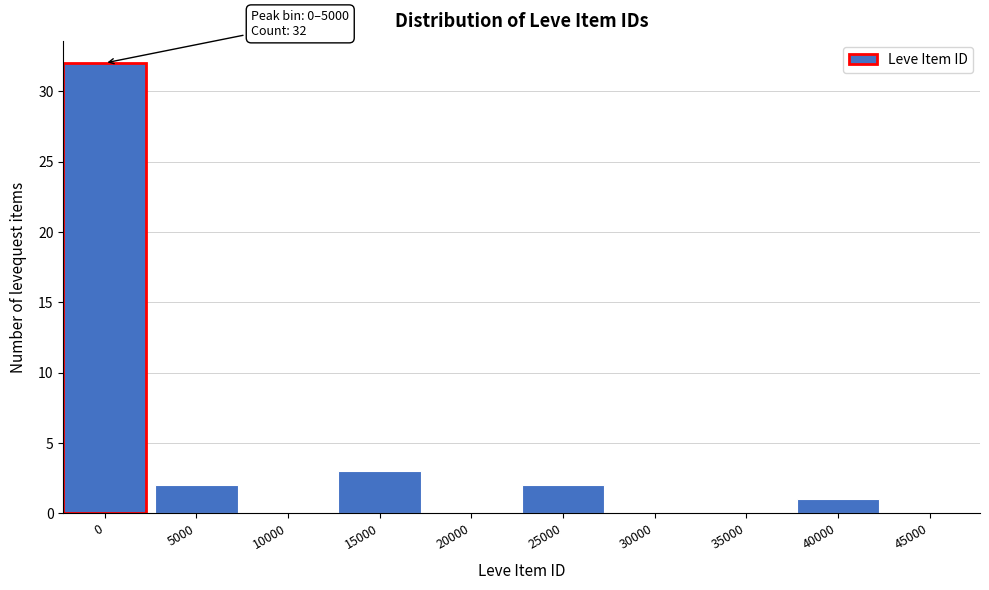

Reading left to right, list all the values displayed in this chart.

0=32	5000=2	10000=0	15000=3	20000=0	25000=2	30000=0	35000=0	40000=1	45000=0